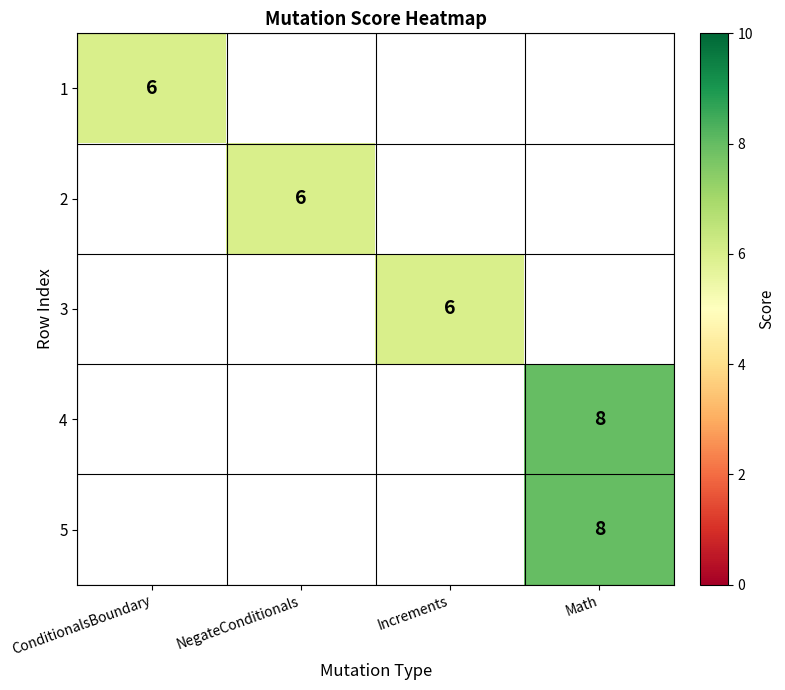

Is it true that 3 equals 10 at Increments?

False